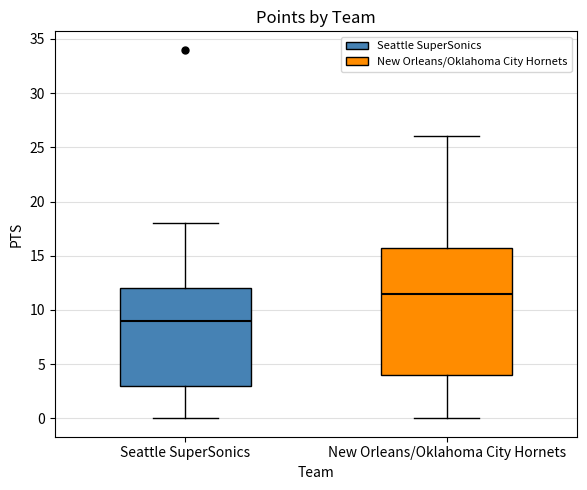

Where is the upper edge of the box for New Orleans/Oklahoma City Hornets on the y-axis? The values are not printed on the chart, so give them approximately, as read against the axis.

16.0